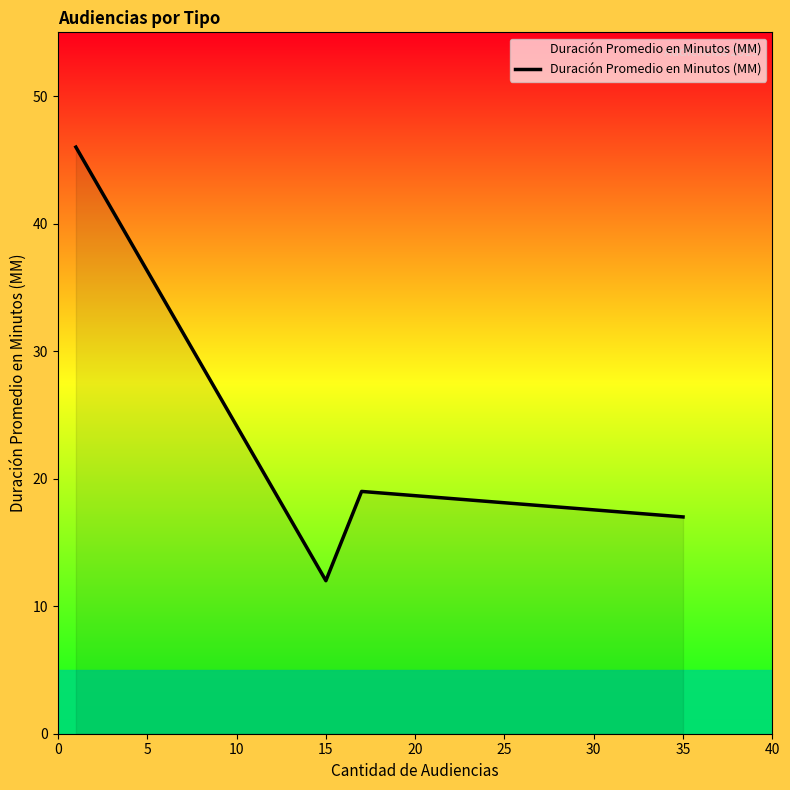

How many lines are shown in the chart?

1